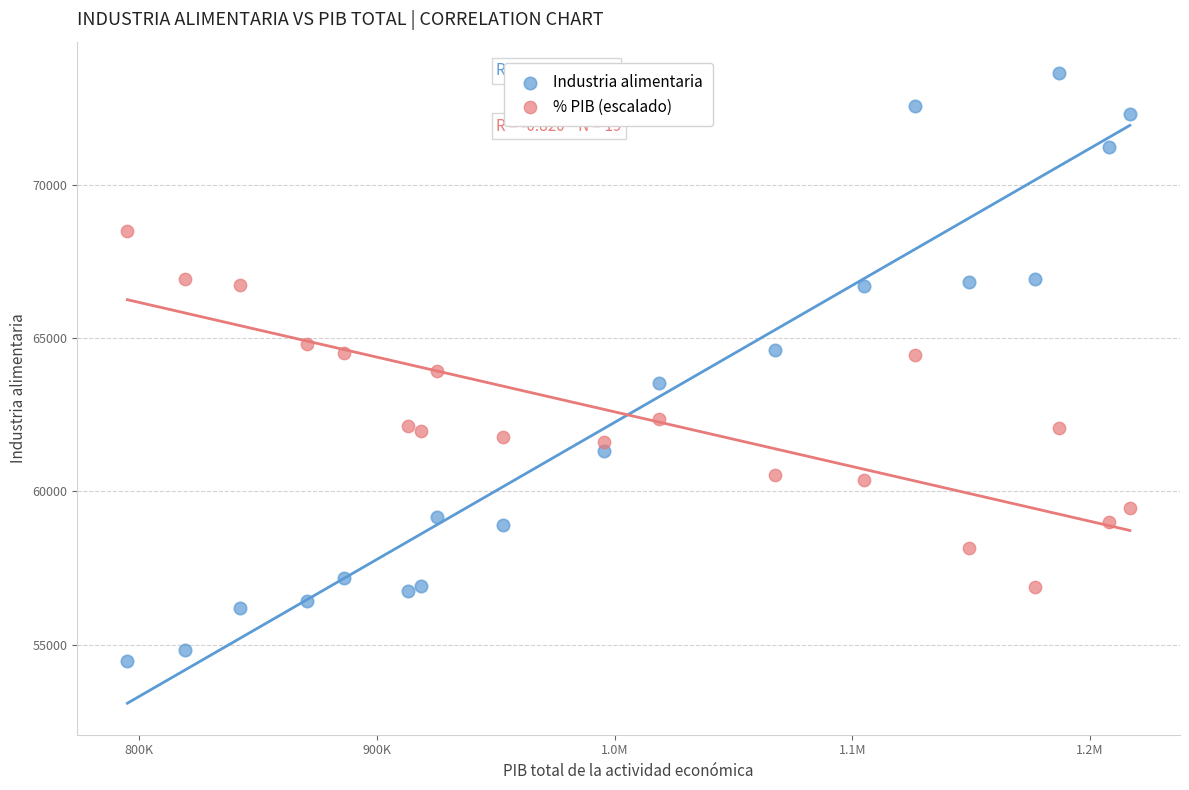

Which series has the largest Y range (max minus min)?

Industria alimentaria